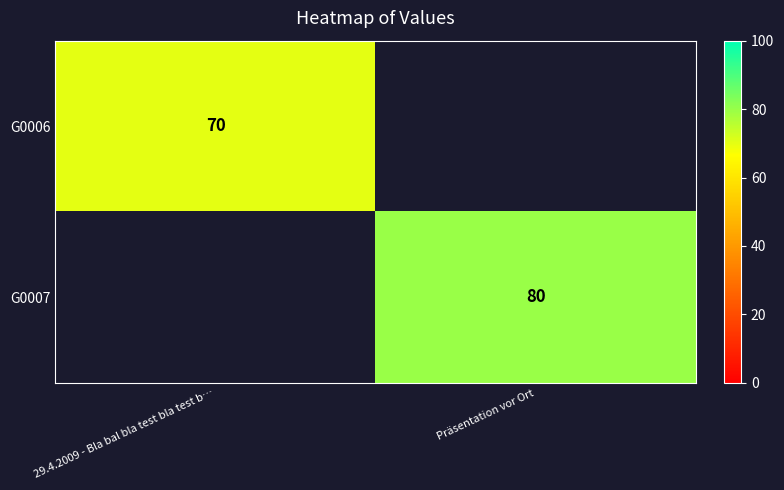

The value of G0007 at Präsentation vor Ort is 80. True or false?

True